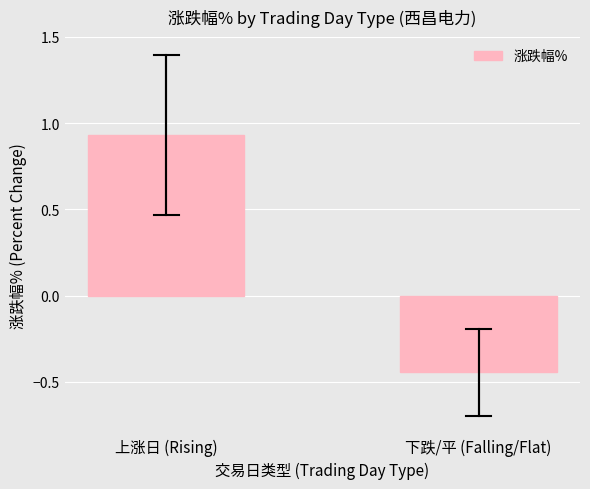

What is the label of the 2nd bar from the right?

上涨日 (Rising)